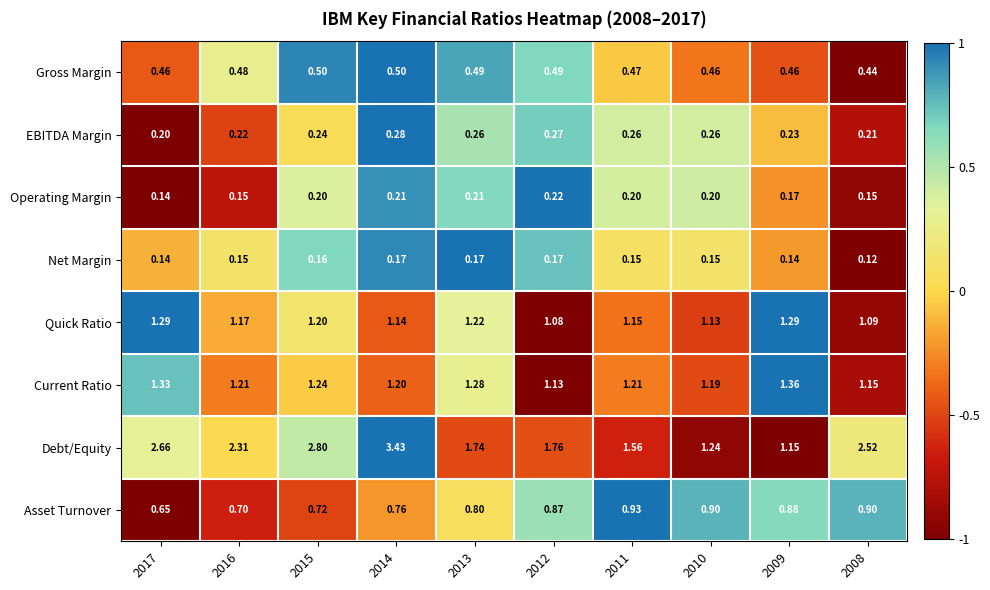

Rank the series at 2010 from lowest to highest value.

Net Margin, Operating Margin, EBITDA Margin, Gross Margin, Asset Turnover, Quick Ratio, Current Ratio, Debt/Equity